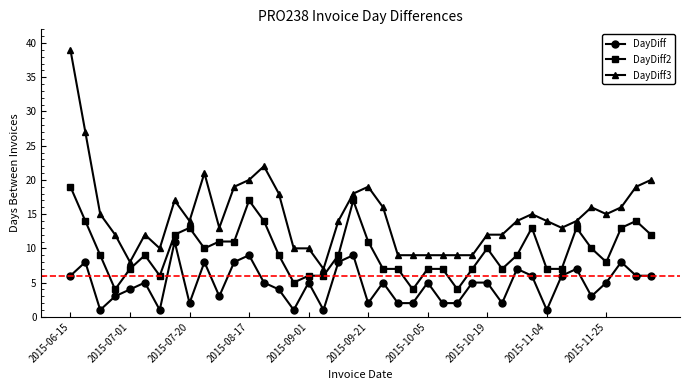

True or false: DayDiff and DayDiff3 cross at least once.

False